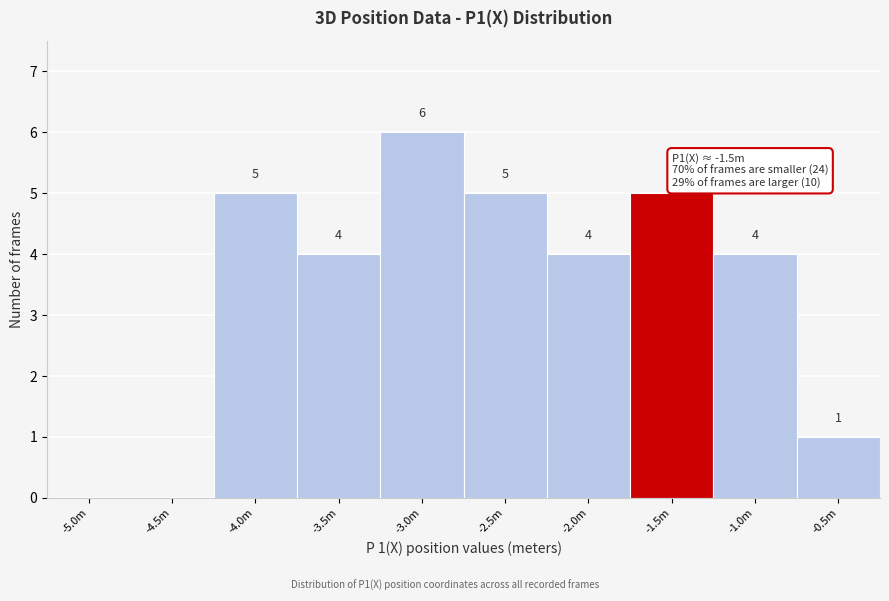

Reading left to right, list all the values displayed in this chart.

-5.0m=0	-4.5m=0	-4.0m=5	-3.5m=4	-3.0m=6	-2.5m=5	-2.0m=4	-1.5m=5	-1.0m=4	-0.5m=1